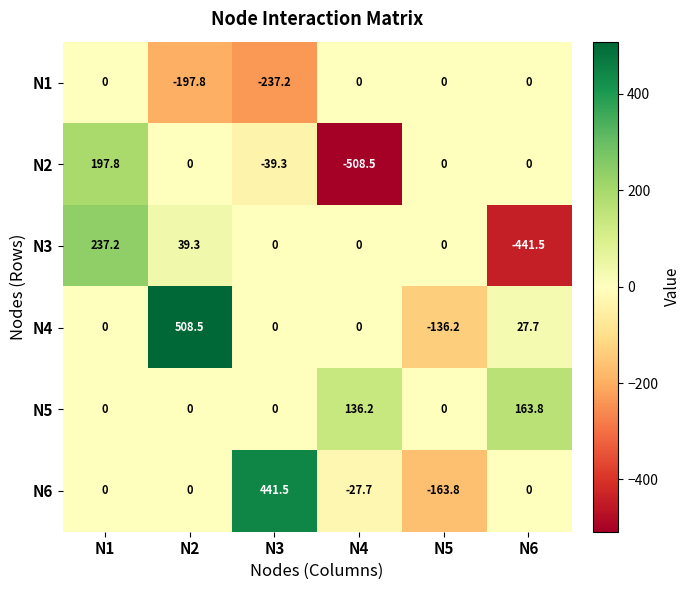

List the series in order of their peak value, lowest first.

N1, N5, N2, N3, N6, N4